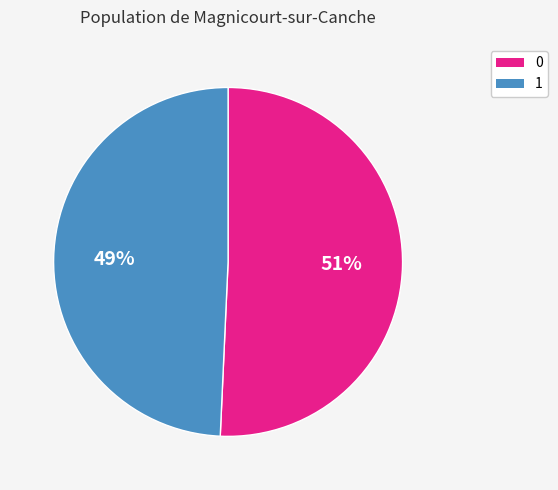

True or false: 0 accounts for 51% of the total.

True